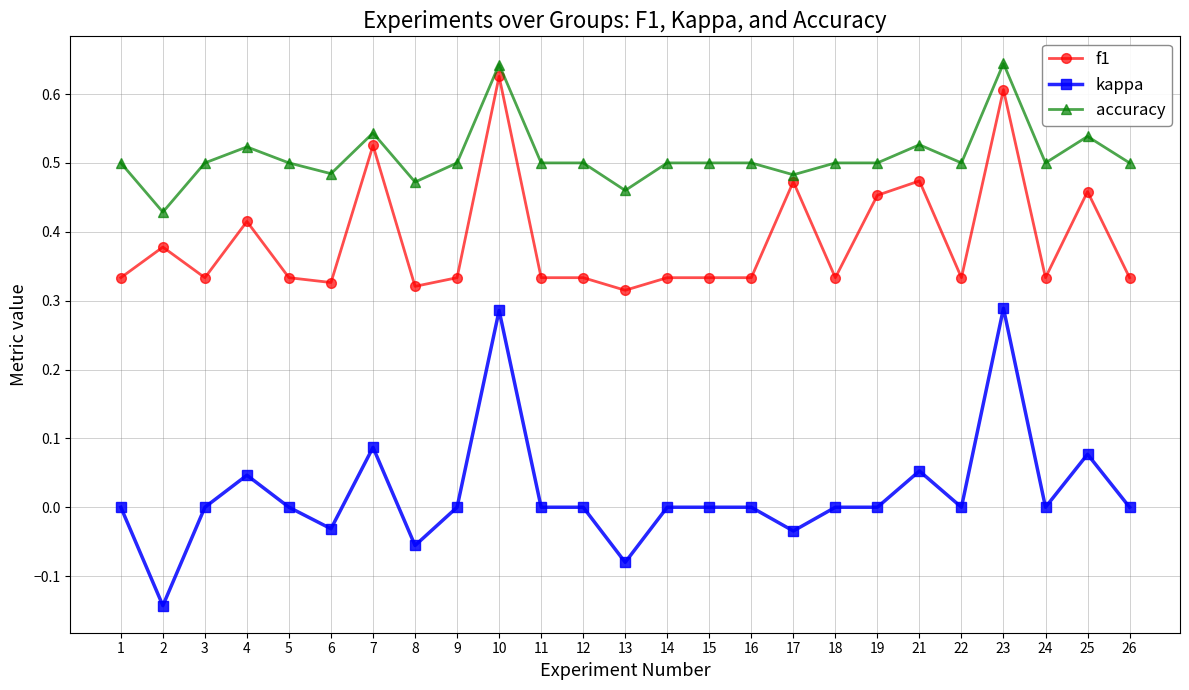

At which category does the chart reach its minimum across all series?

2